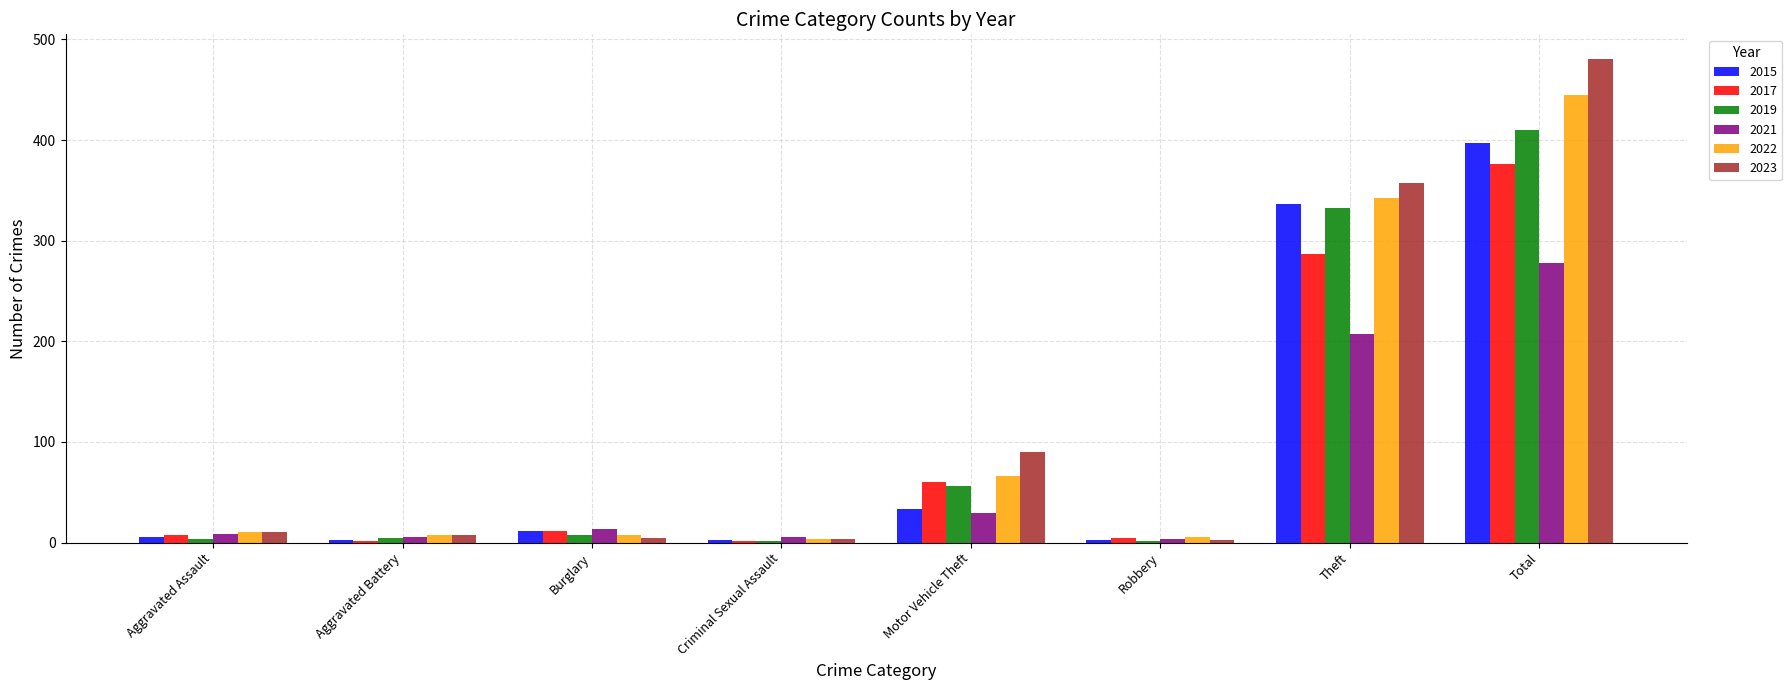

What is the value of the 2015 bar at the 1st from the left?

6